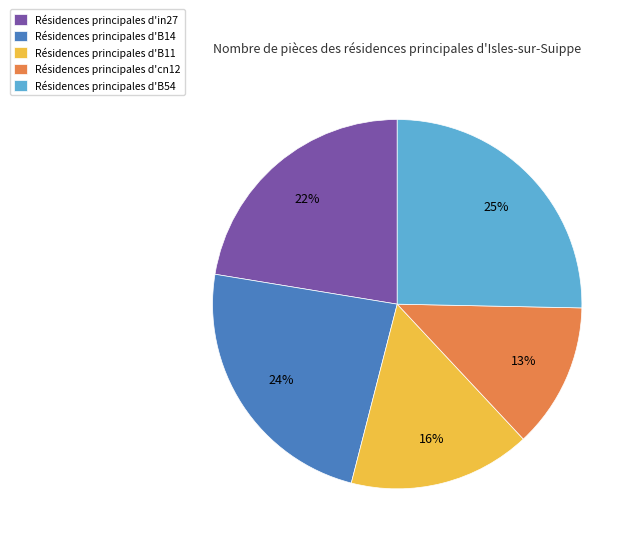

To the nearest percent, what is the average slice percentage?

20%